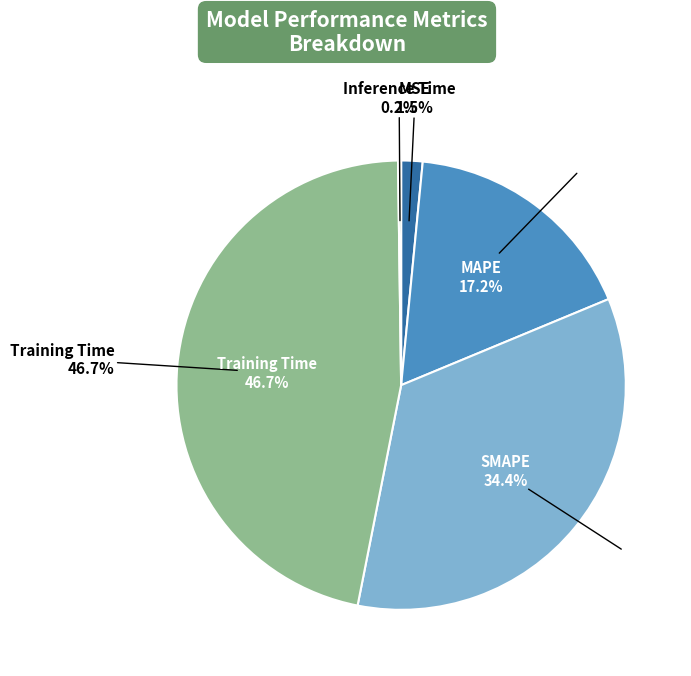

Rank the categories by value from highest to lowest.

Training Time, SMAPE, MAPE, MSE, Inference Time